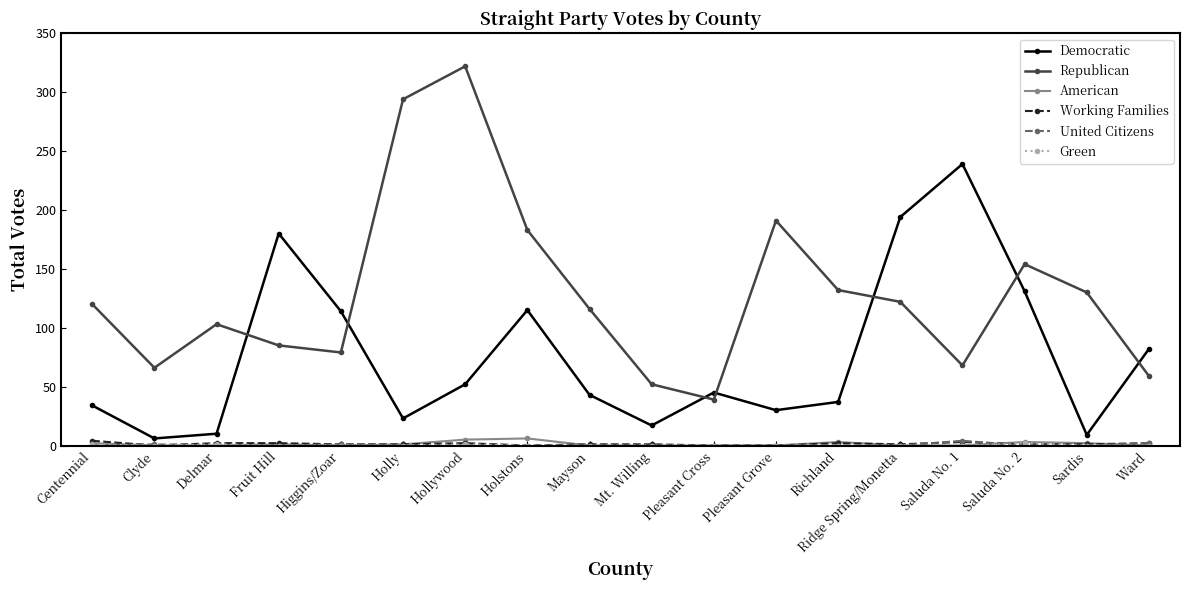

What is the difference between the Working Families values at Saluda No. 1 and Ridge Spring/Monetta?

2